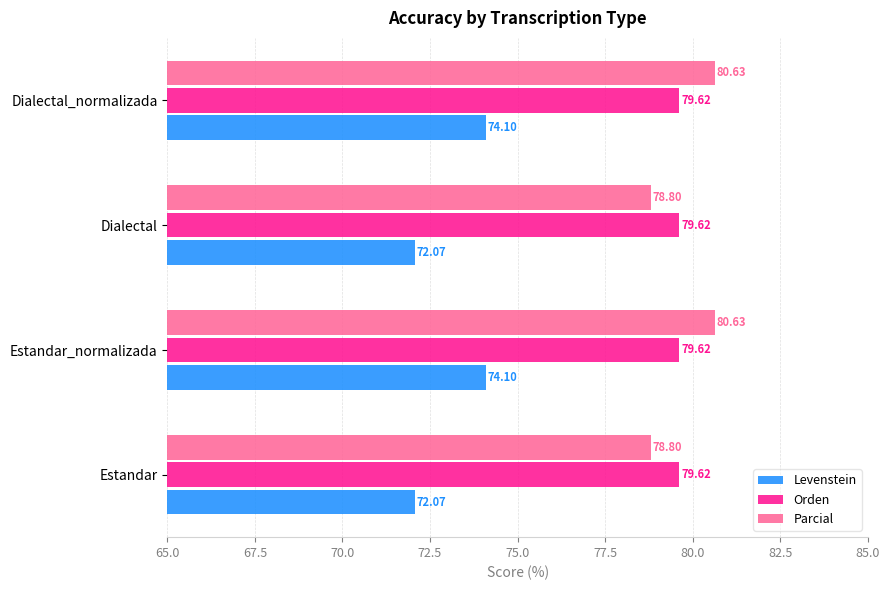

What is the difference between the highest and lowest values at Dialectal?

7.6